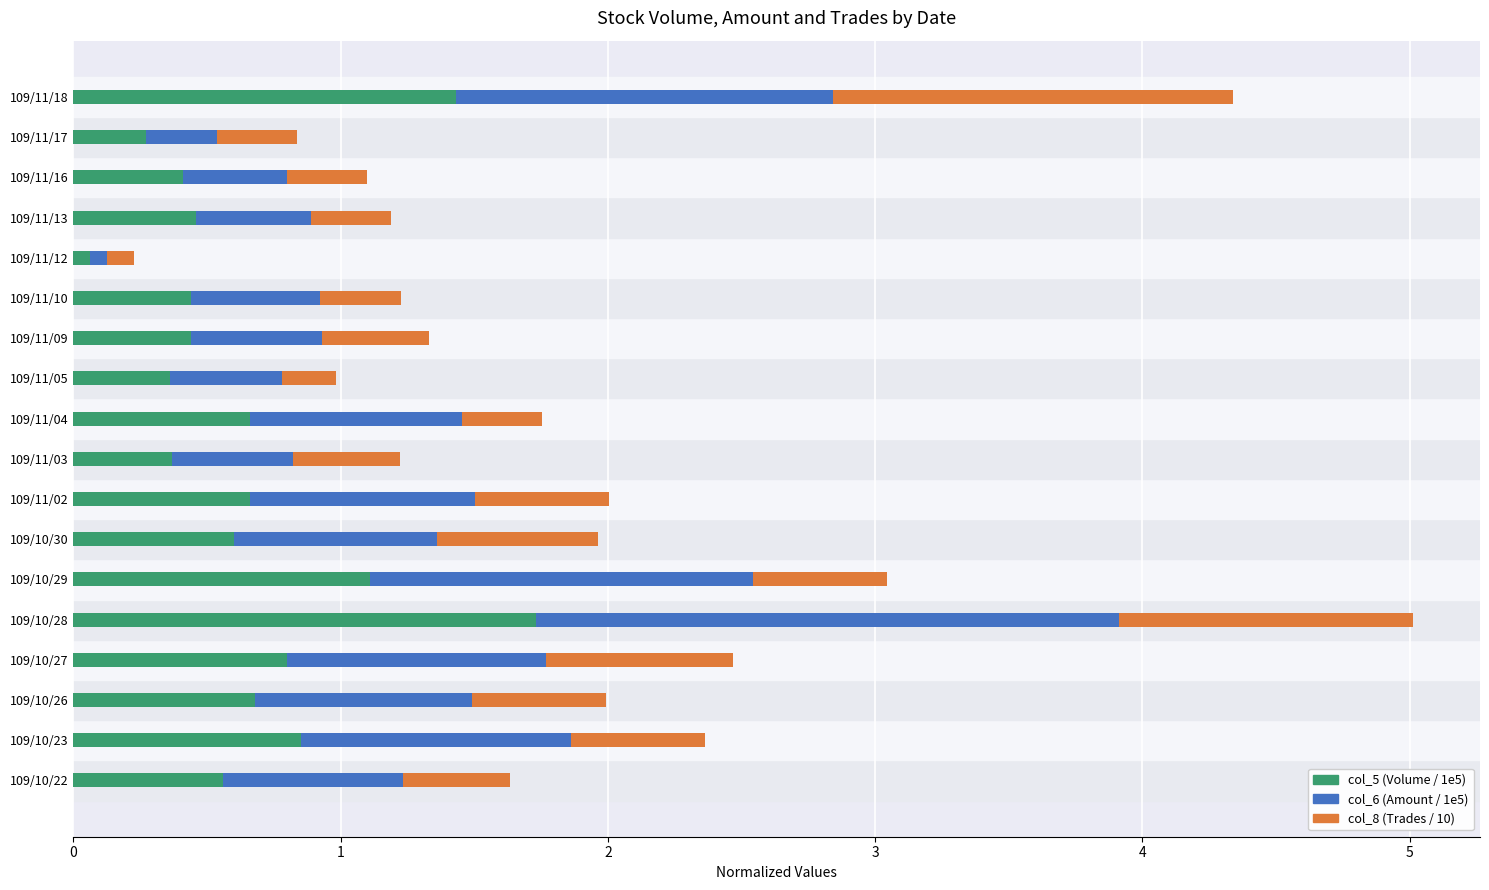

At which category is the sum across all series the highest?

109/10/28